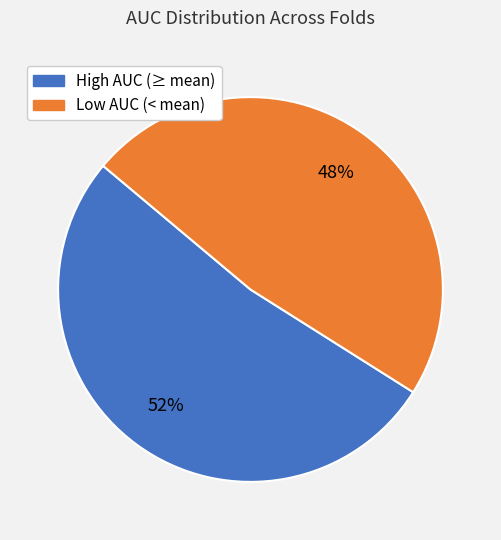

To the nearest percent, what is the difference between the largest and smallest slice percentages?

4%